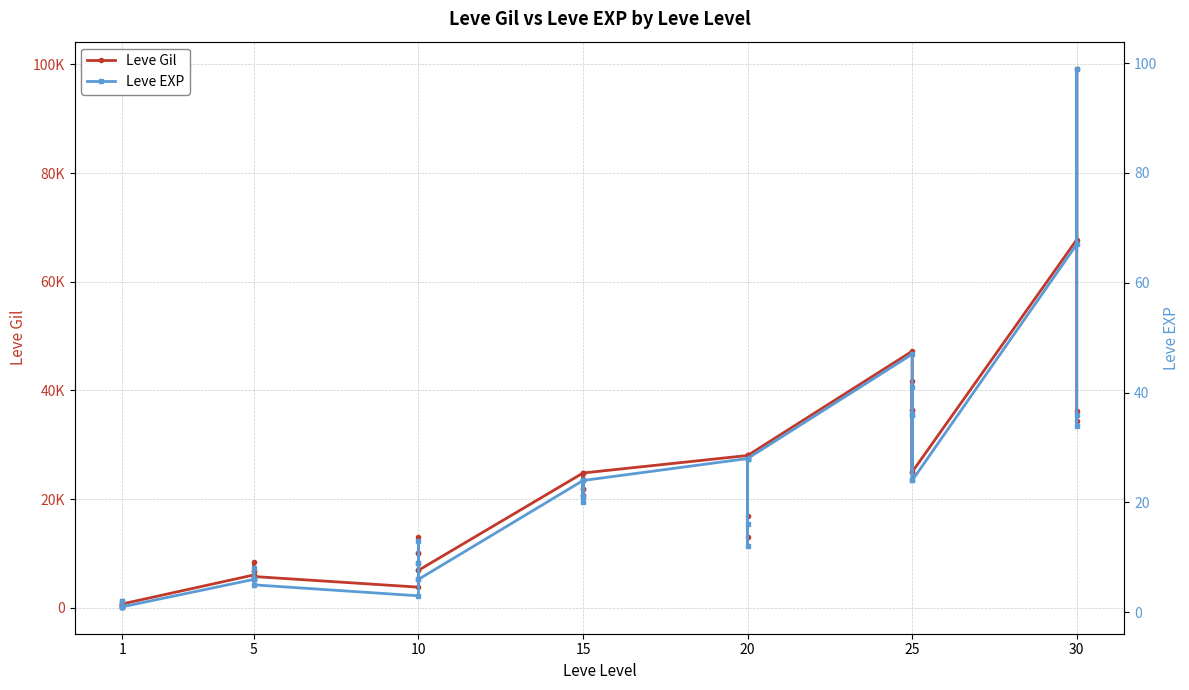

At 10, list the series in order from largest to smallest.

Leve Gil, Leve EXP